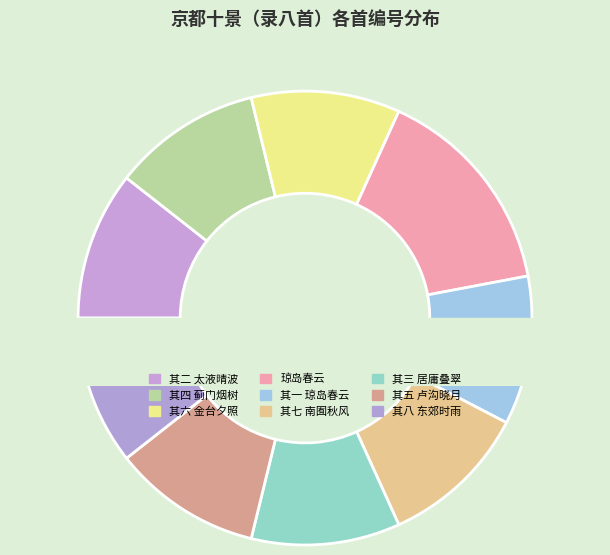

How many slices are in this pie chart?

9